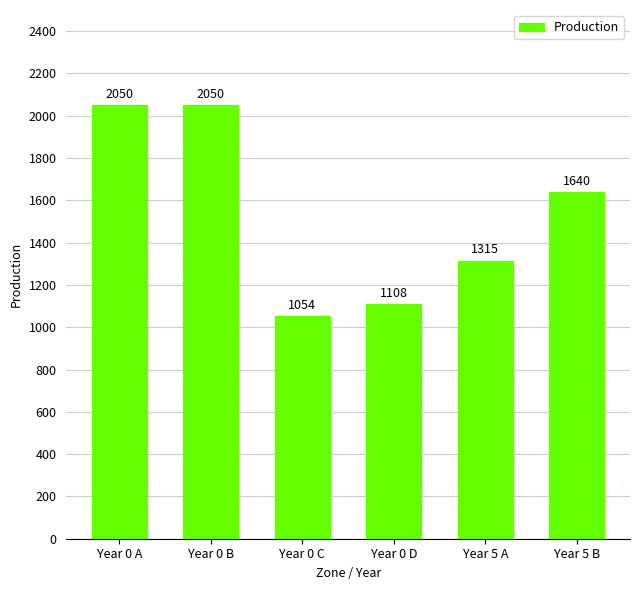

What is the greatest value displayed?

2050